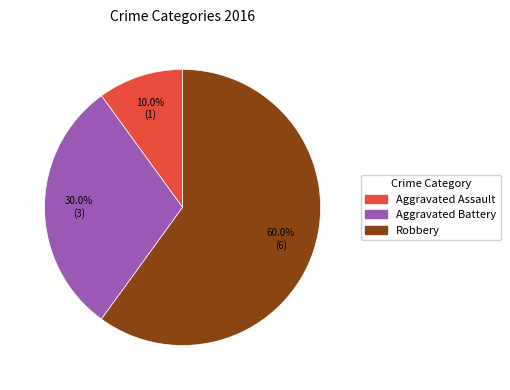

What percentage is NOT represented by Aggravated Battery?

70.0%